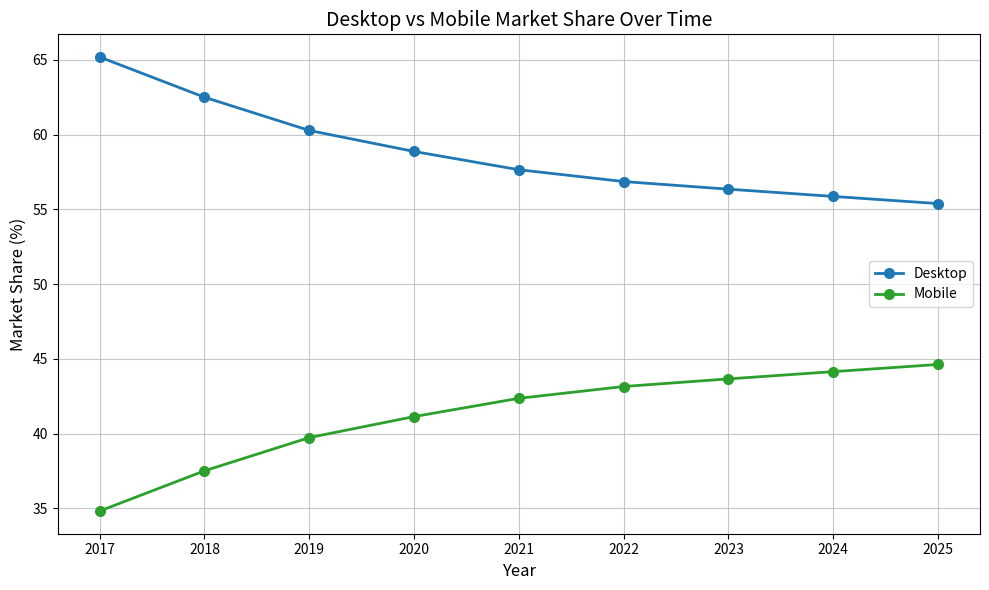

Where is Mobile nearest to the value 39?

2019